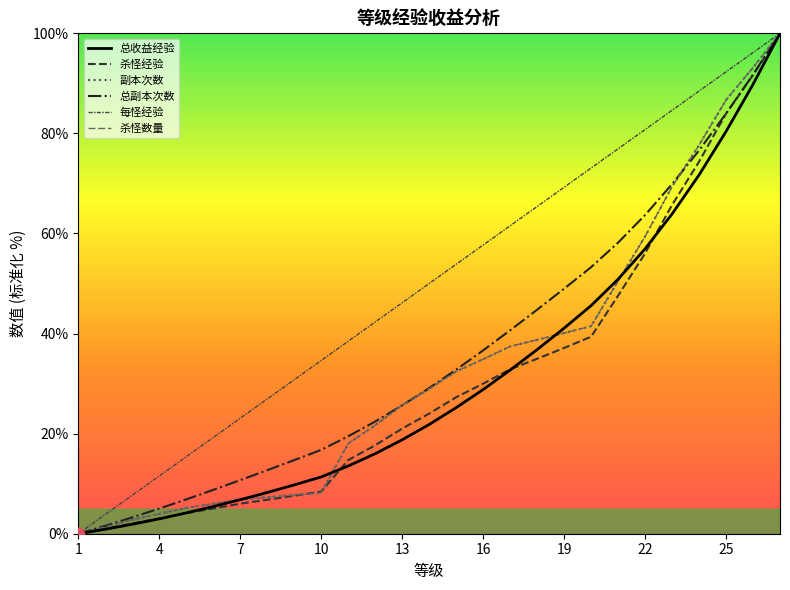

Which series has the largest total across all categories?

每怪经验